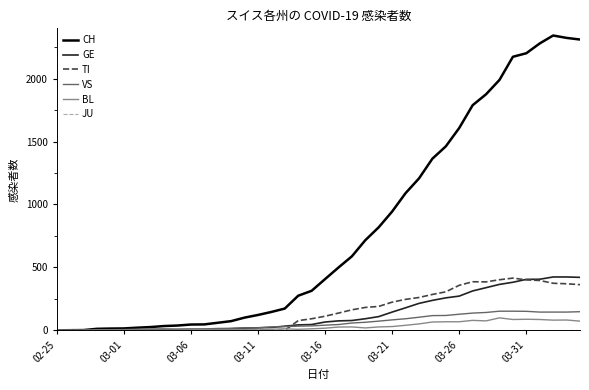

What is the greatest value displayed?

2343